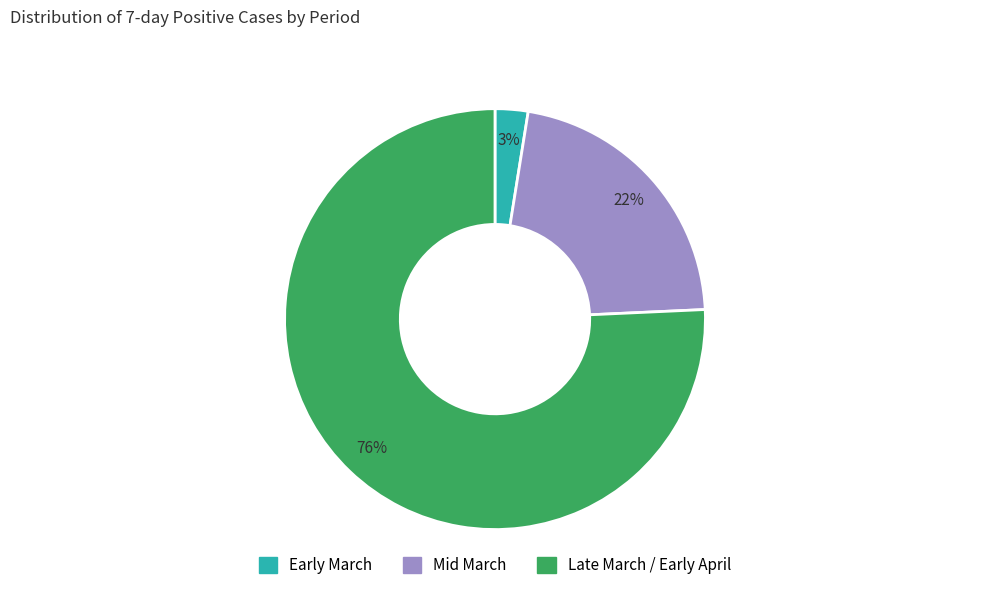

How many segments does this pie chart have?

3